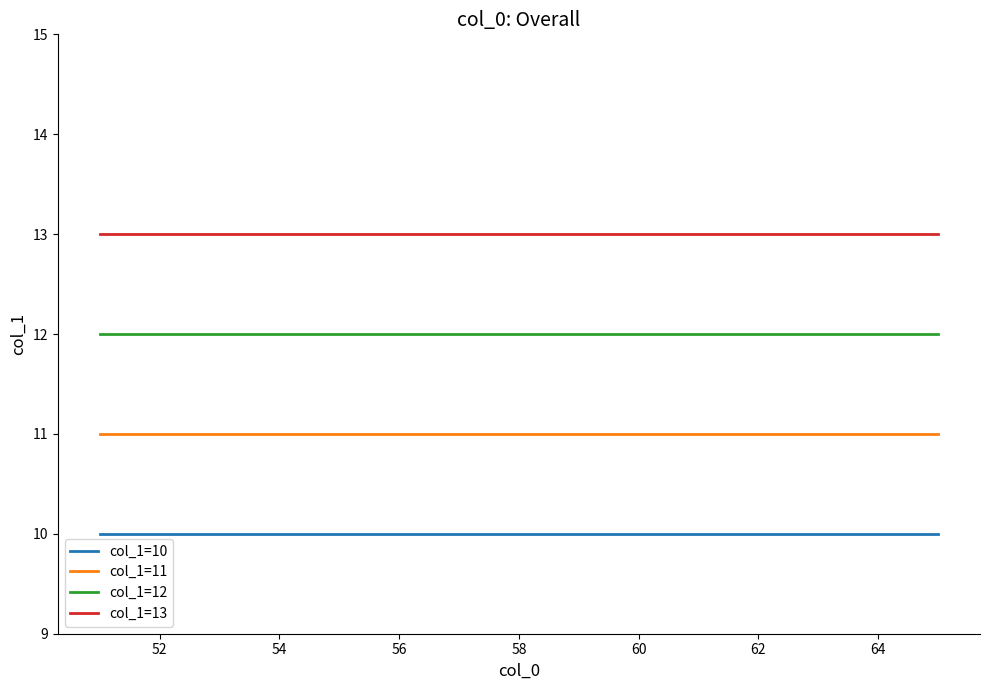

True or false: col_1=10 and col_1=11 intersect in this chart.

False